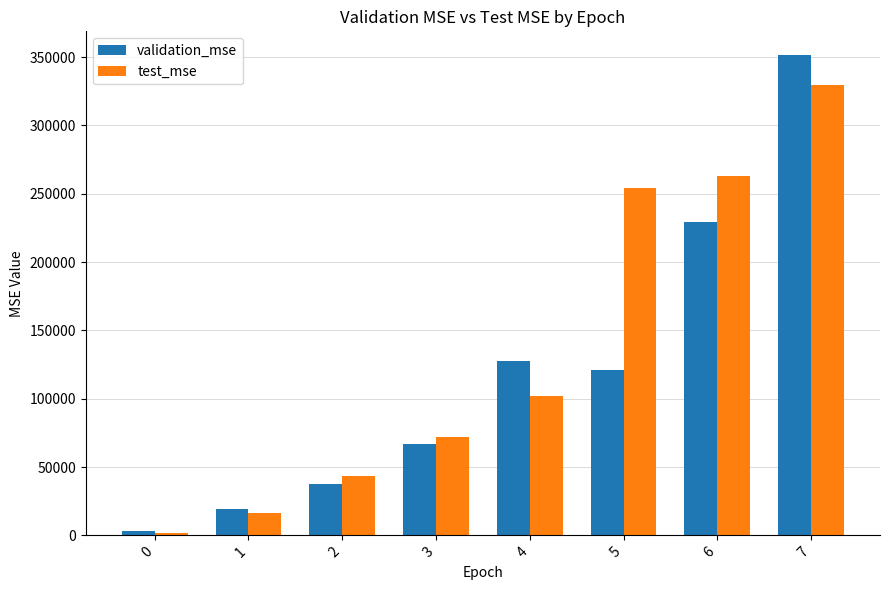

At 2, list the series in order from largest to smallest.

test_mse, validation_mse